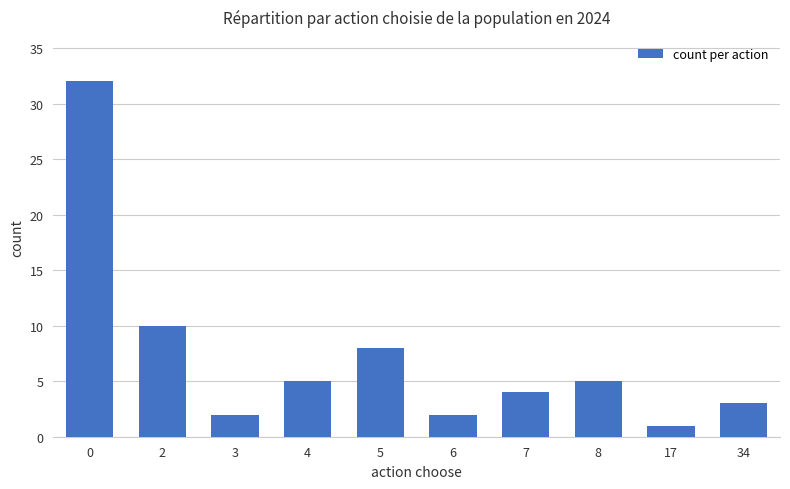

What is the sum of the values at 34 and 0?

35